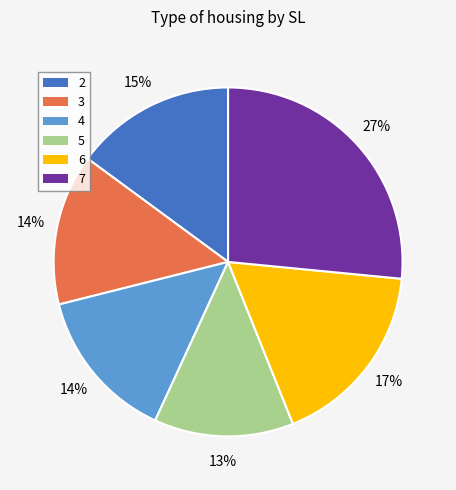

To the nearest percent, what is the combined percentage of 3 and 7?

41%